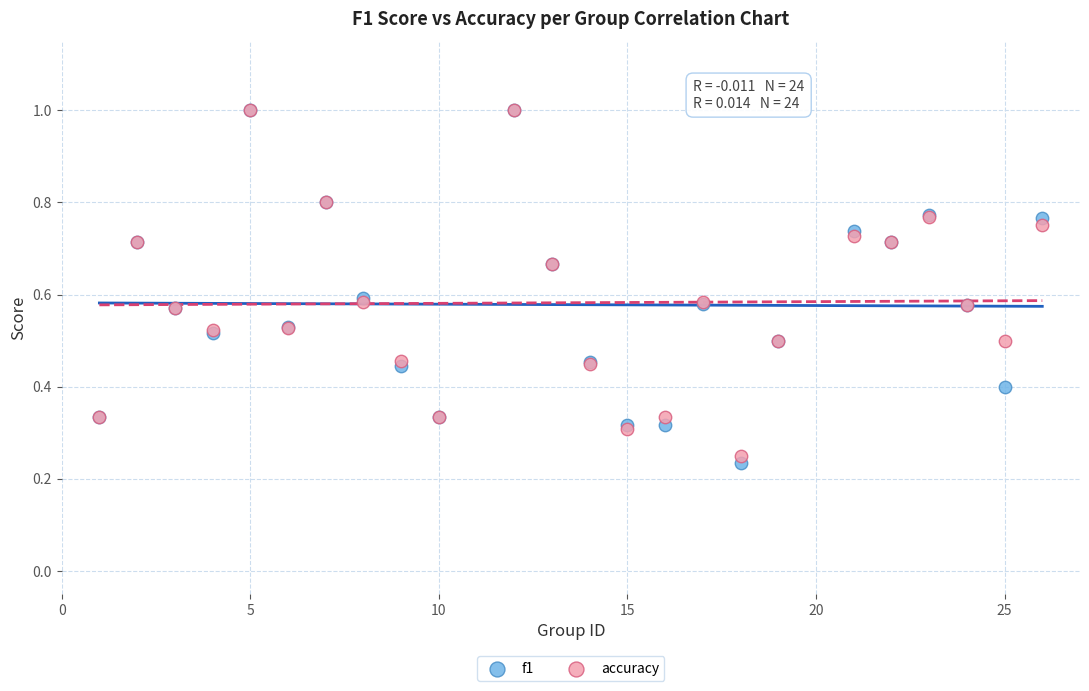

Which series contains the lowest Y value?

f1